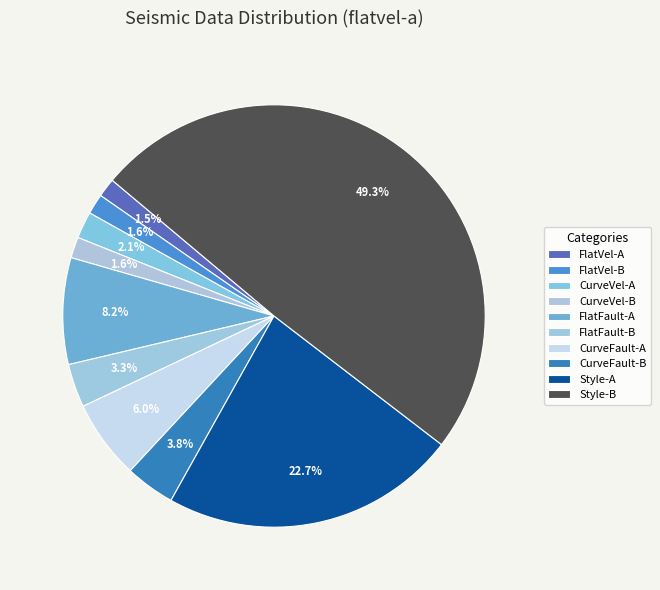

Count the number of slices in the pie.

10